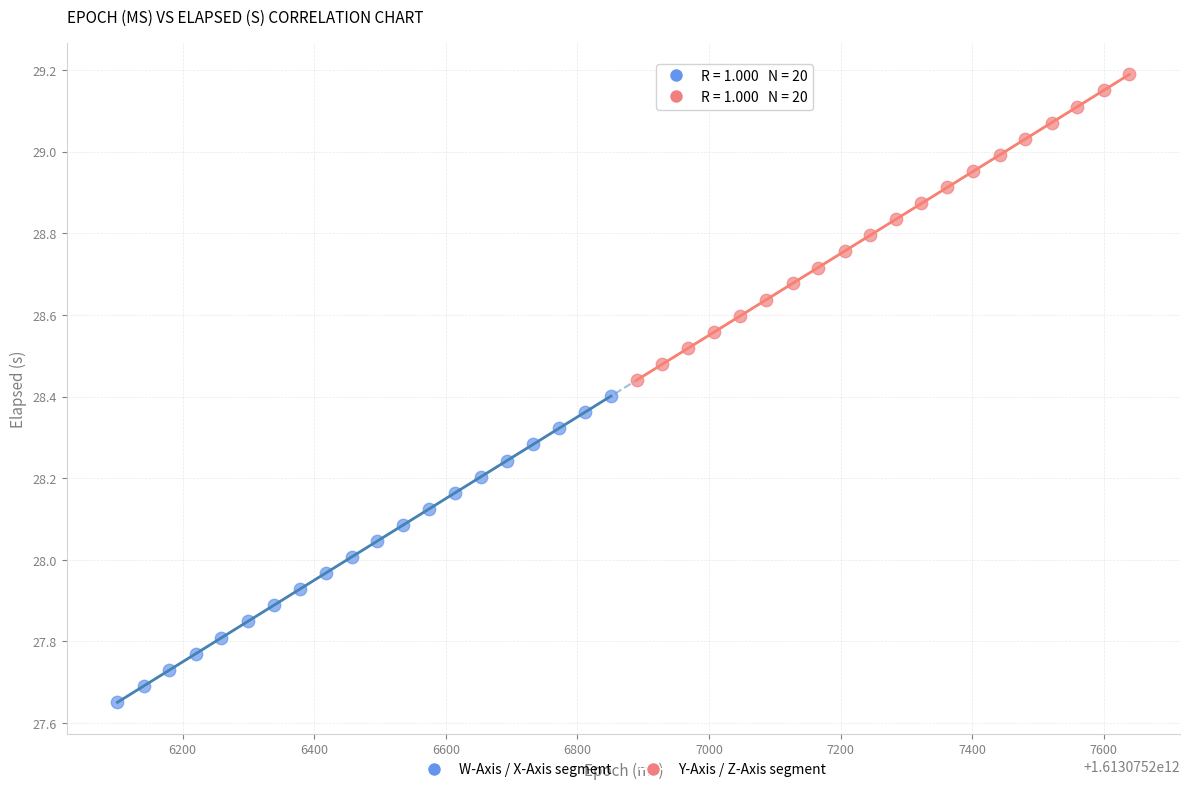

Which series has the widest spread of Y values?

W-Axis / X-Axis segment